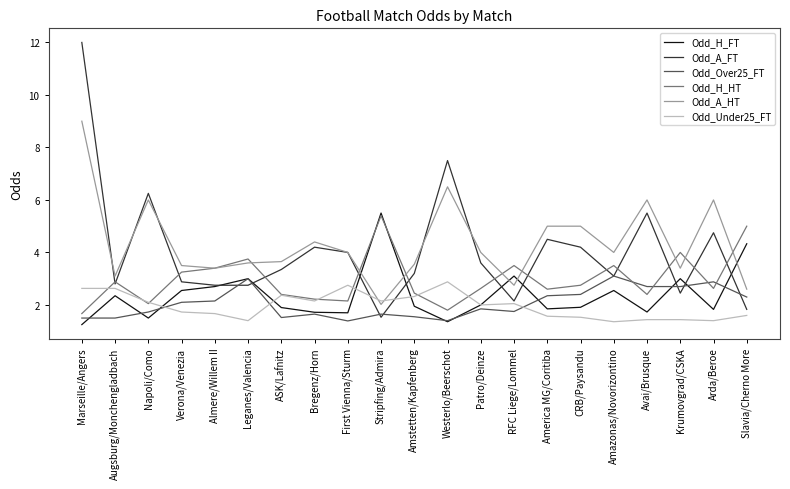

What is the difference between the highest and lowest values at Almere/Willem II?

1.7